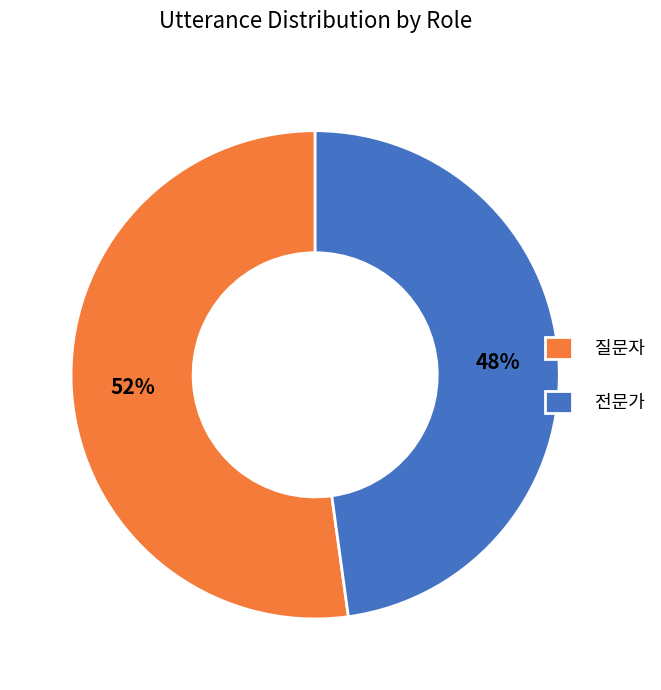

Between 질문자 and 전문가, which is larger?

질문자